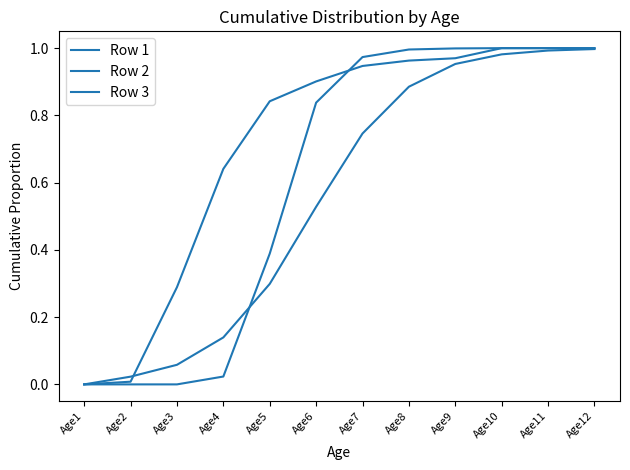

How many lines are shown in the chart?

3